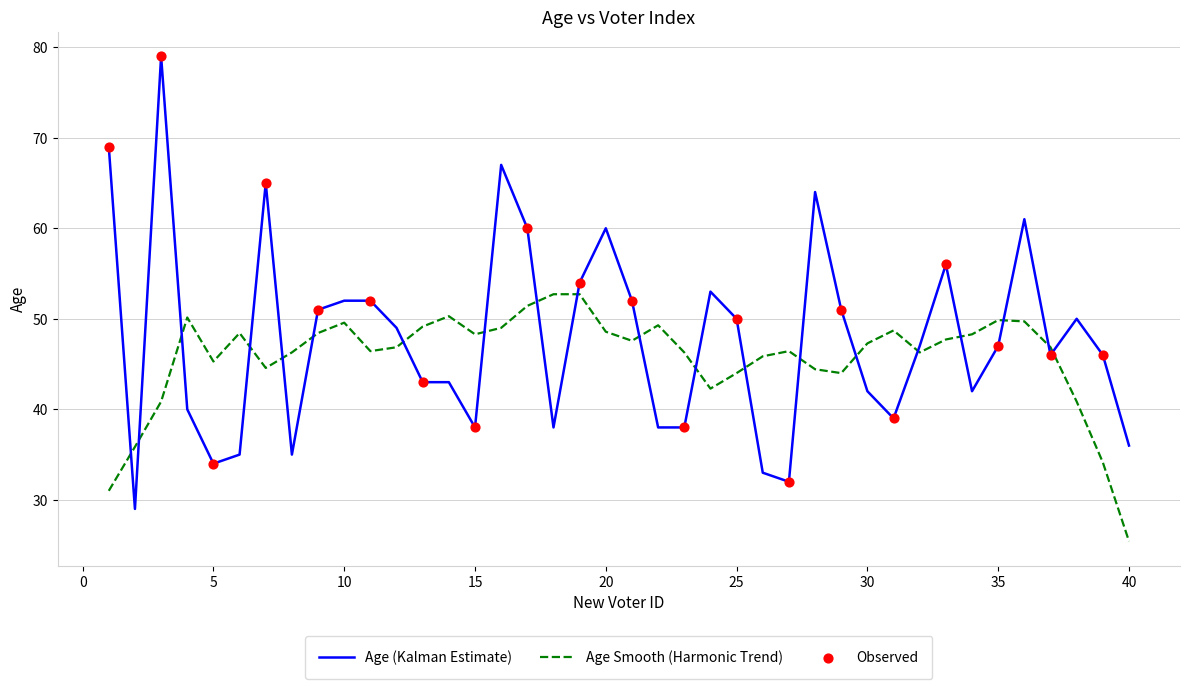

What is the difference between the maximum and minimum values in the Age Smooth (Harmonic Trend) series?

27.3